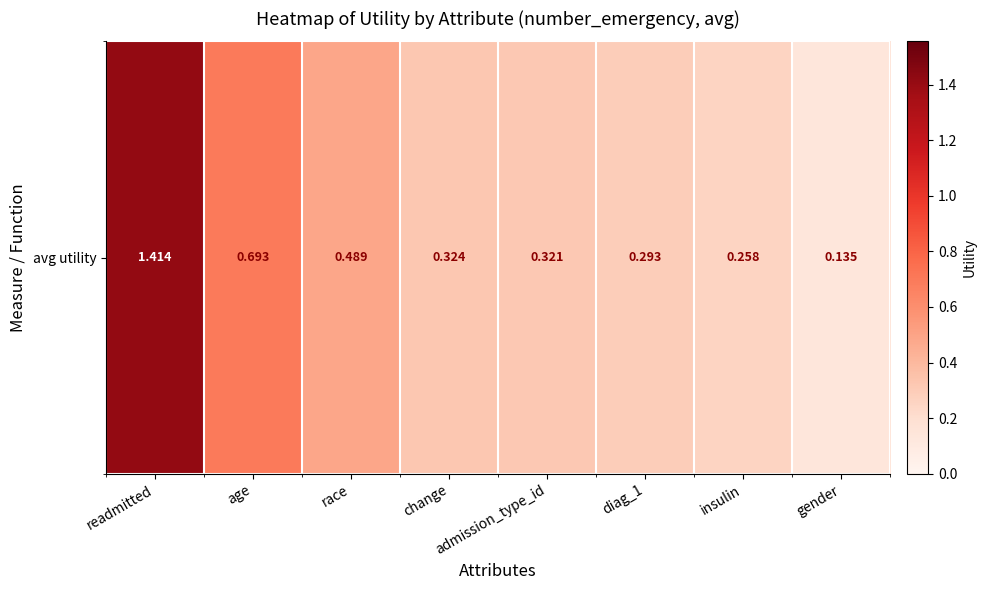

Is it true that the value at change is 0.1?

False